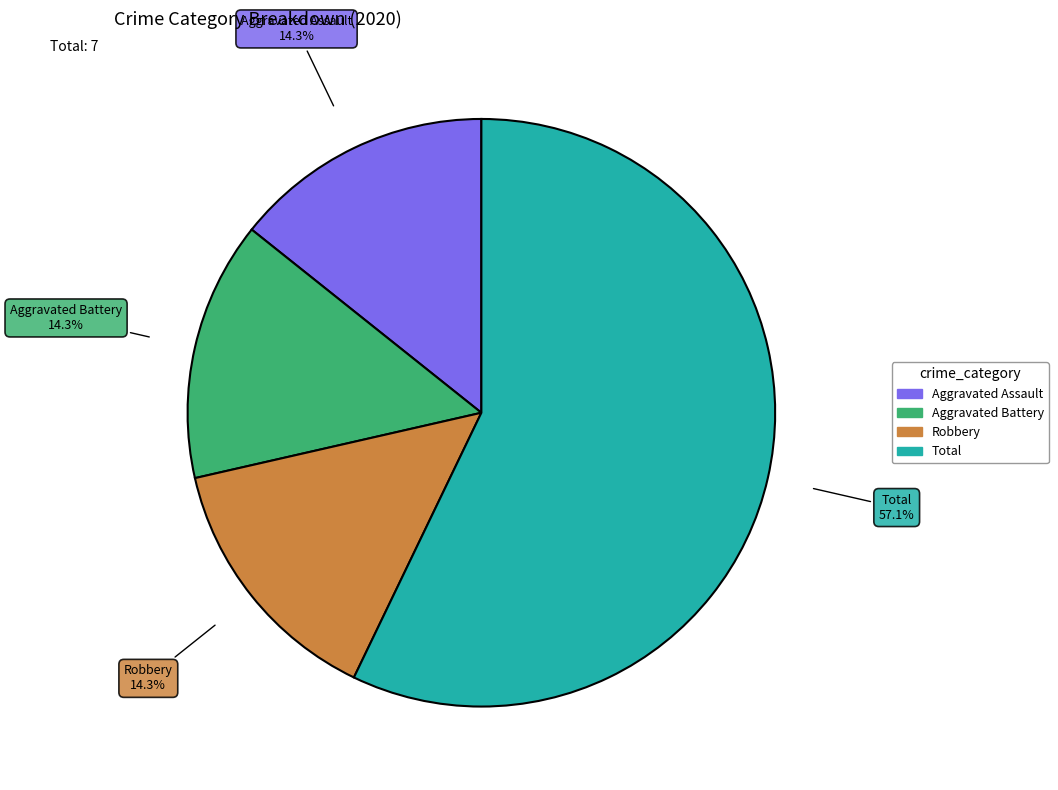

What is the largest slice in the pie chart?

Total